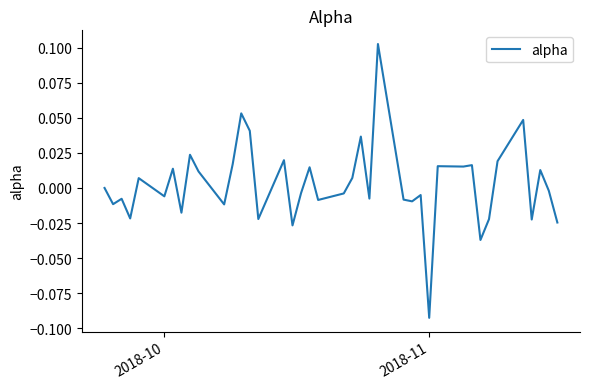

How many lines are shown in the chart?

1